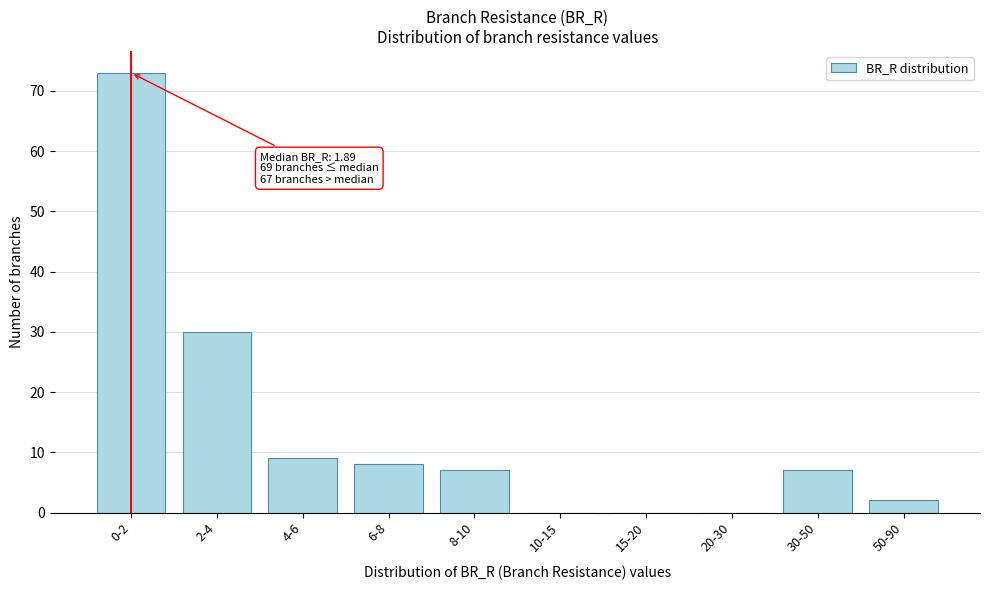

What is the sum of the values at 6-8 and 20-30?

8